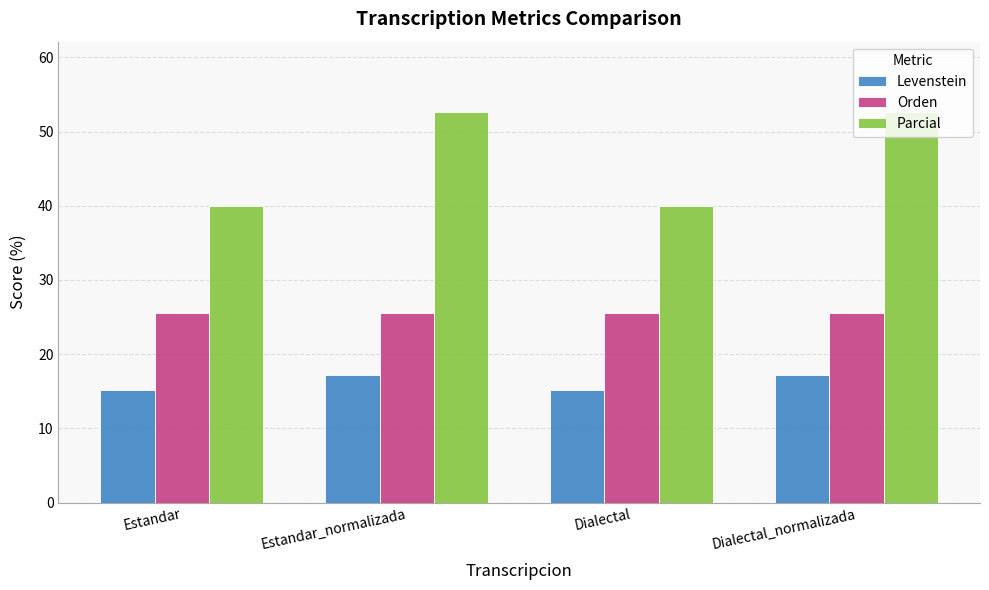

Is it true that Orden equals 25.6 at Dialectal?

True